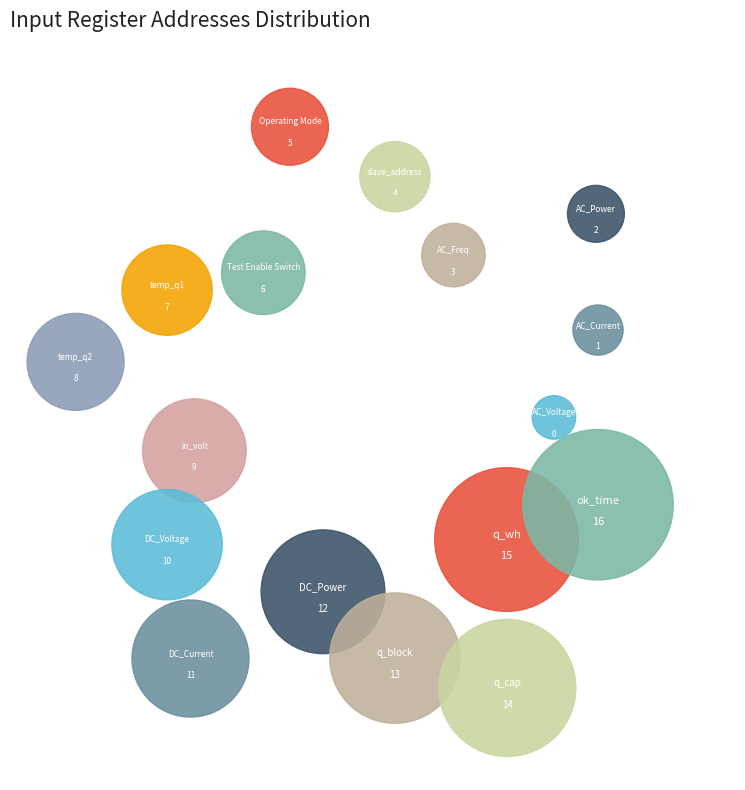

What percentage is the DC_Voltage slice, to the nearest percent?

7%